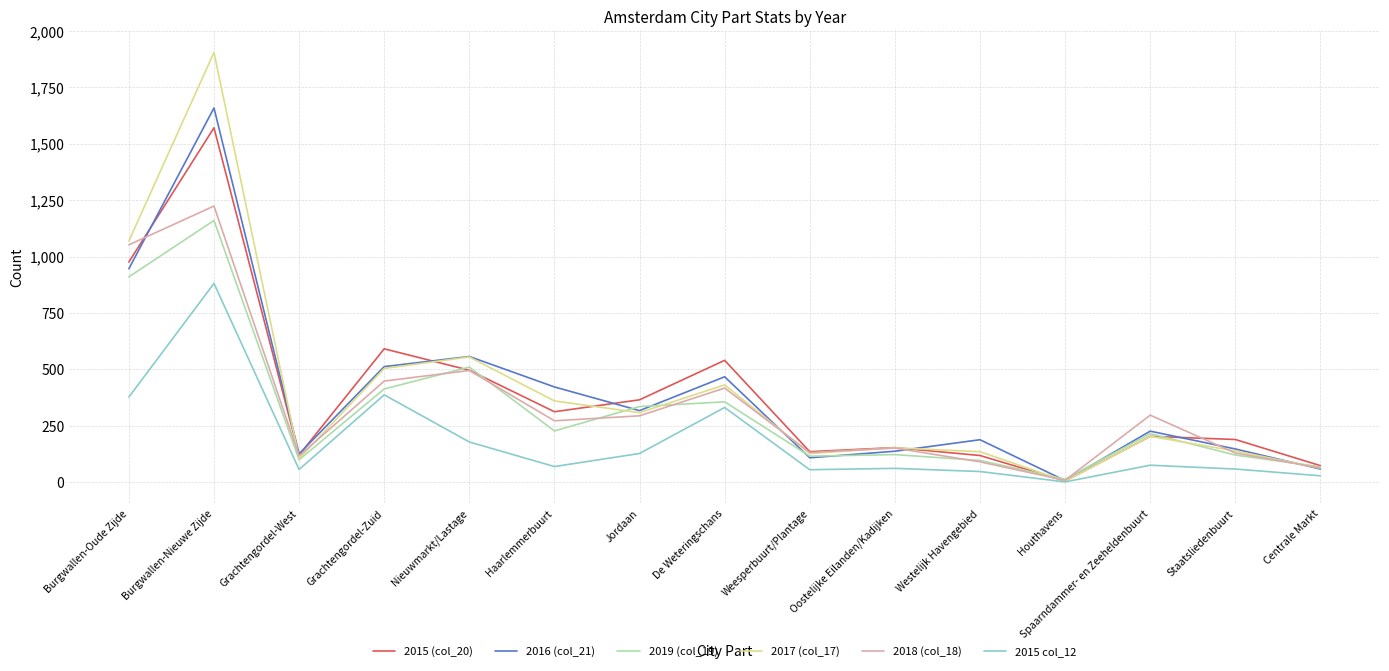

What is the difference between the highest and lowest values at Nieuwmarkt/Lastage?

379